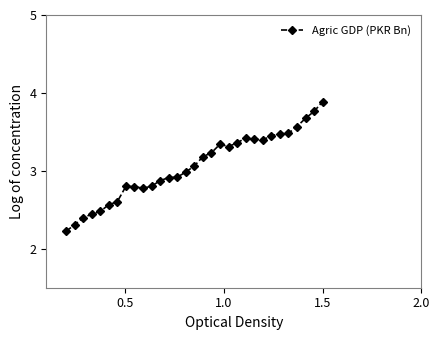

How many lines are shown in the chart?

1